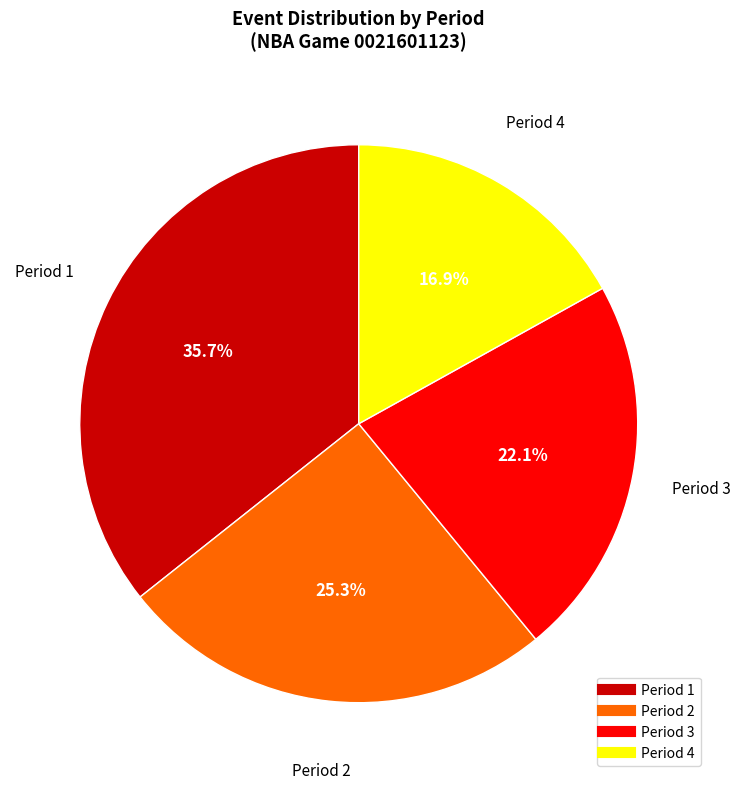

Count the number of slices in the pie.

4